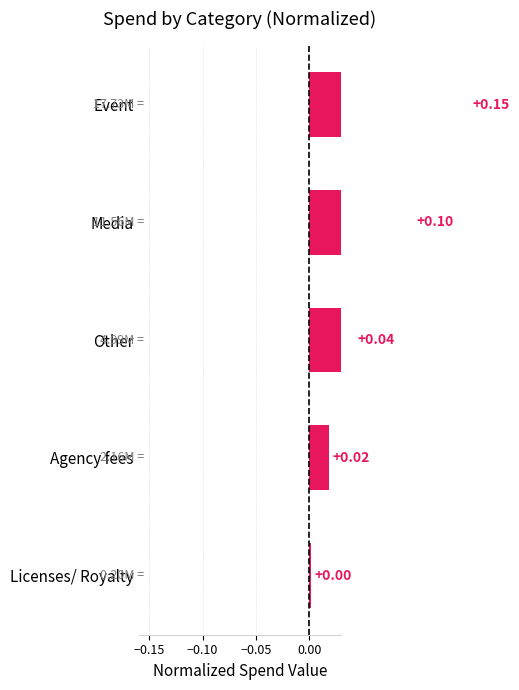

What is the maximum value shown in the chart?

0.1